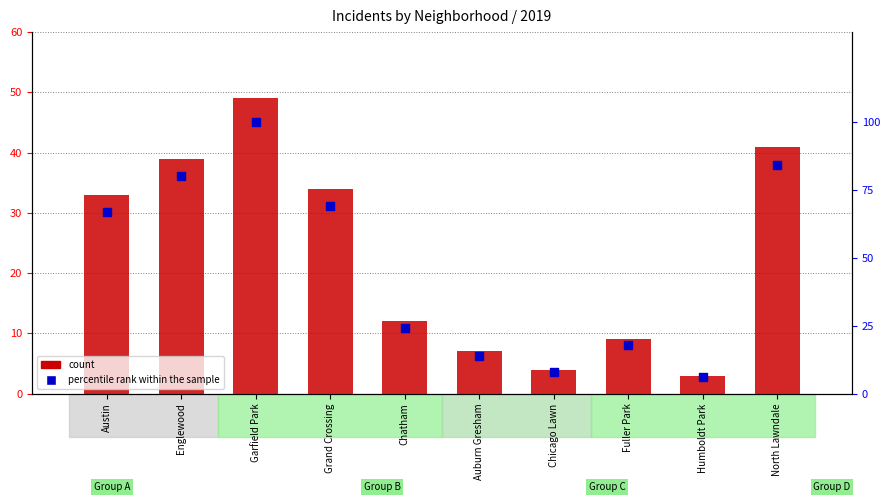

At how many categories does at least one series exceed 91?

1